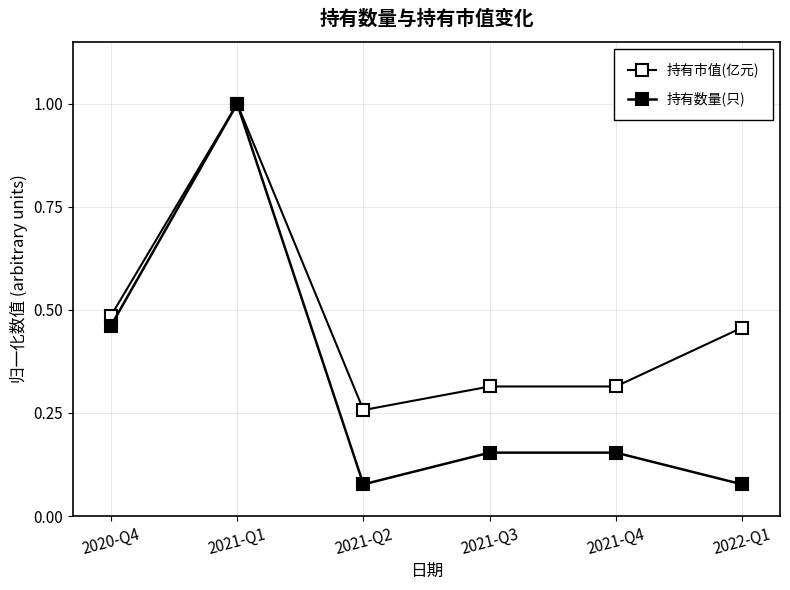

Reading left to right, transcribe all the data shown in this chart.

持有市值(亿元): 2020-Q4=0.5	2021-Q1=1.0	2021-Q2=0.3	2021-Q3=0.3	2021-Q4=0.3	2022-Q1=0.5
持有数量(只): 2020-Q4=0.5	2021-Q1=1.0	2021-Q2=0.1	2021-Q3=0.2	2021-Q4=0.2	2022-Q1=0.1